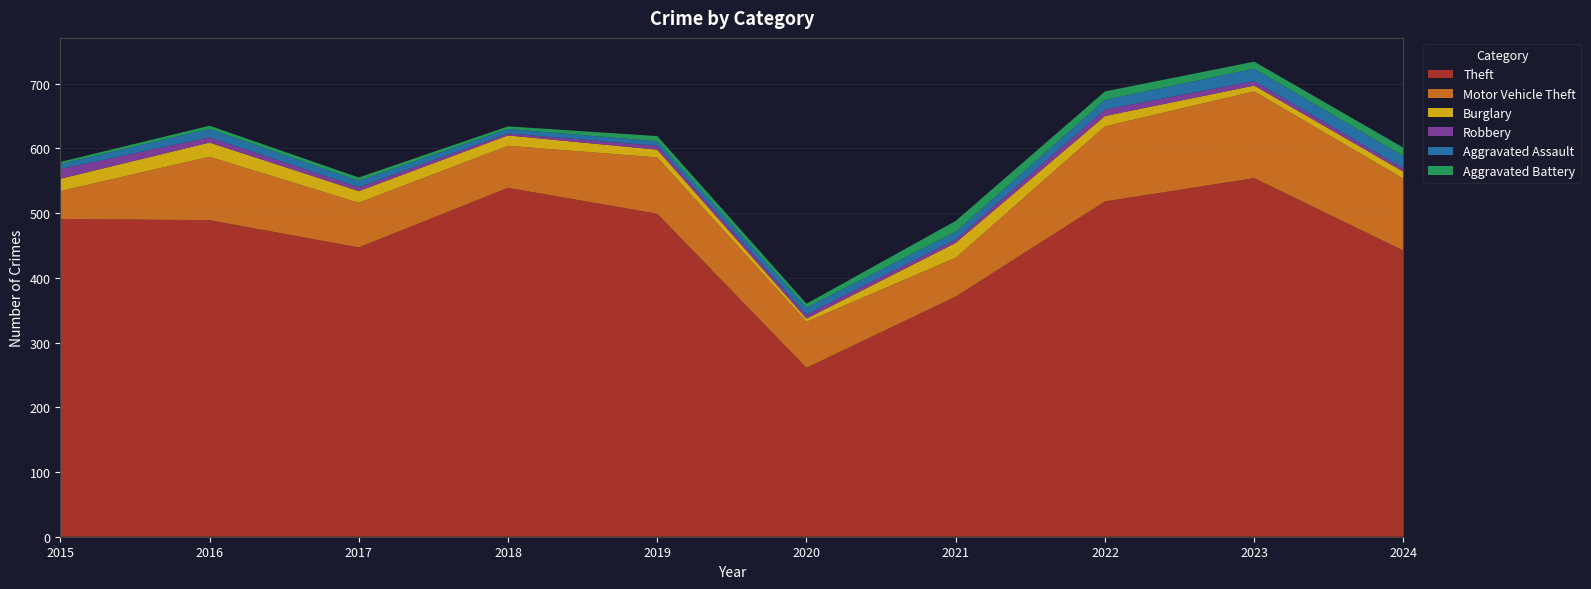

Reading right to left, transcribe all the data shown in this chart.

Theft: 2024=442	2023=554	2022=518	2021=371	2020=261	2019=499	2018=539	2017=447	2016=489	2015=491
Motor Vehicle Theft: 2024=111	2023=134	2022=116	2021=60	2020=71	2019=87	2018=65	2017=69	2016=98	2015=43
Burglary: 2024=11	2023=9	2022=16	2021=23	2020=5	2019=12	2018=16	2017=18	2016=22	2015=19
Robbery: 2024=5	2023=7	2022=10	2021=5	2020=6	2019=6	2018=3	2017=6	2016=8	2015=15
Aggravated Assault: 2024=19	2023=19	2022=15	2021=12	2020=11	2019=7	2018=7	2017=10	2016=13	2015=8
Aggravated Battery: 2024=13	2023=11	2022=13	2021=17	2020=6	2019=8	2018=4	2017=5	2016=5	2015=3